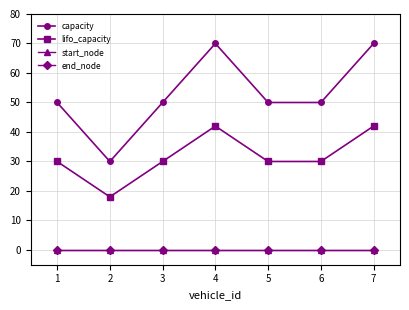

Which has a higher value, 2 or 7?

7